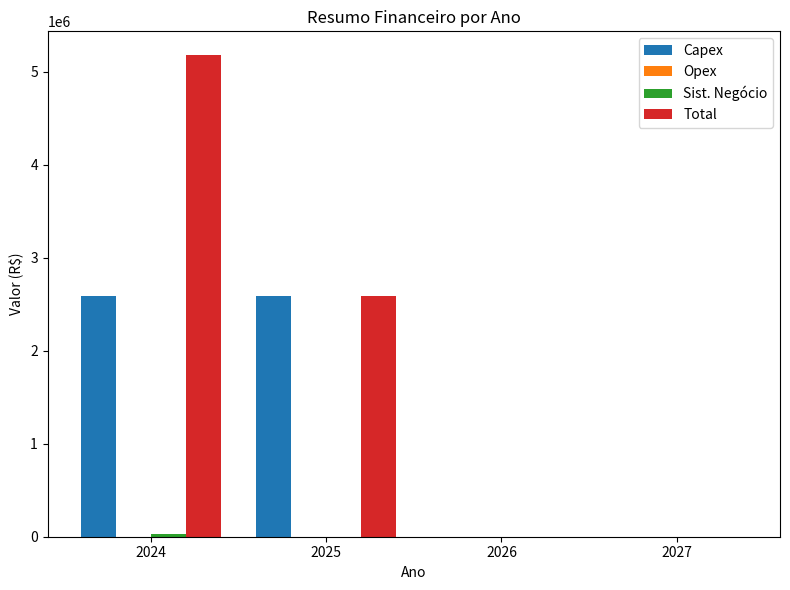

Which series changed the most between 2024 and 2026?

Total